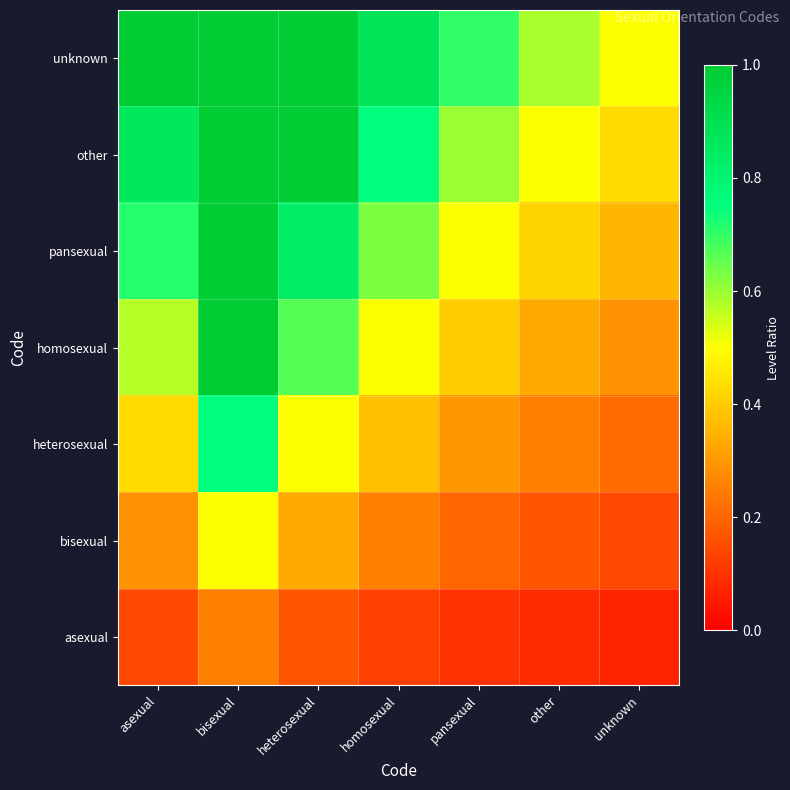

Reading right to left, list all the values displayed in this chart.

asexual: unknown=0.1	other=0.1	pansexual=0.1	homosexual=0.1	heterosexual=0.2	bisexual=0.2	asexual=0.1
bisexual: unknown=0.1	other=0.2	pansexual=0.2	homosexual=0.2	heterosexual=0.3	bisexual=0.5	asexual=0.3
heterosexual: unknown=0.2	other=0.2	pansexual=0.3	homosexual=0.4	heterosexual=0.5	bisexual=0.8	asexual=0.4
homosexual: unknown=0.3	other=0.3	pansexual=0.4	homosexual=0.5	heterosexual=0.7	bisexual=1.0	asexual=0.6
pansexual: unknown=0.4	other=0.4	pansexual=0.5	homosexual=0.6	heterosexual=0.8	bisexual=1.0	asexual=0.7
other: unknown=0.4	other=0.5	pansexual=0.6	homosexual=0.8	heterosexual=1.0	bisexual=1.0	asexual=0.9
unknown: unknown=0.5	other=0.6	pansexual=0.7	homosexual=0.9	heterosexual=1.0	bisexual=1.0	asexual=1.0